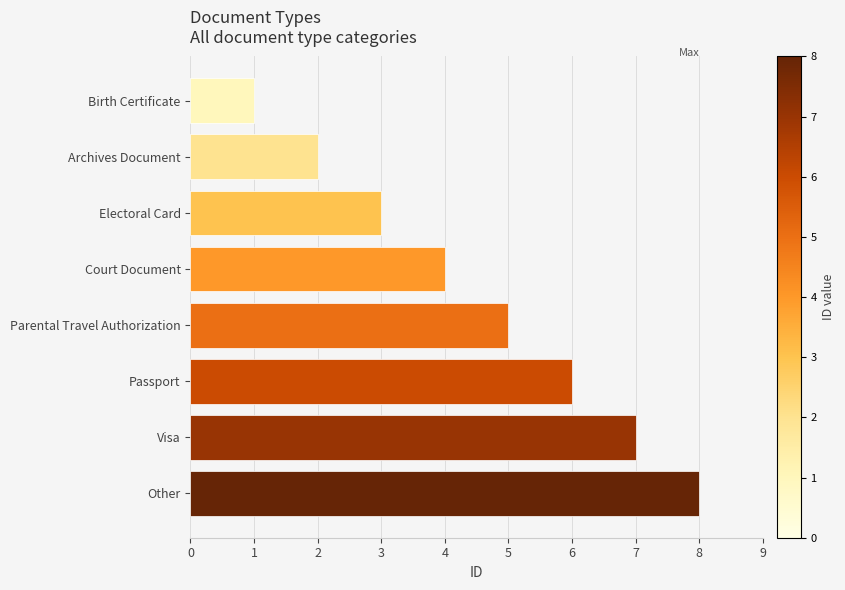

Rank the categories by value from highest to lowest.

Other, Visa, Passport, Parental Travel Authorization, Court Document, Electoral Card, Archives Document, Birth Certificate